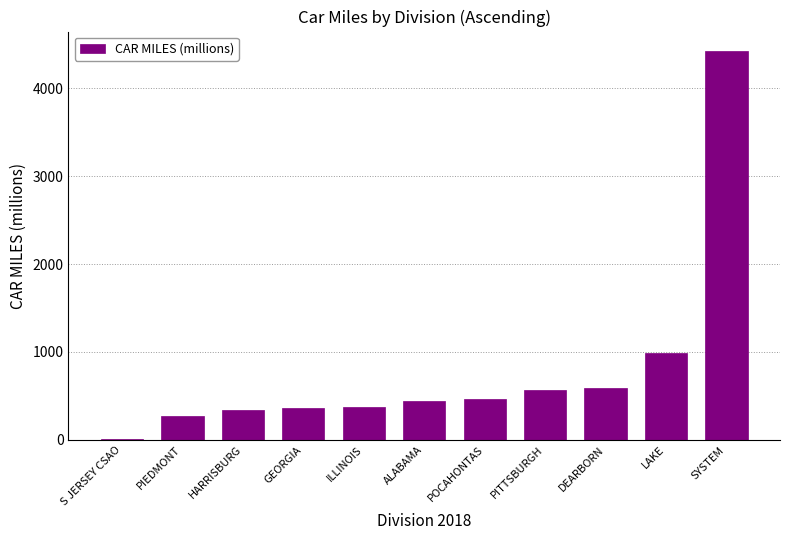

Does the chart contain stacked bars?

No